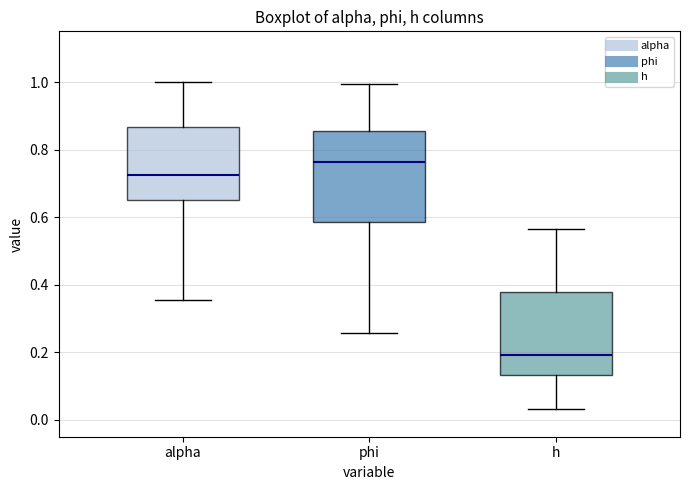

Reading left to right, transcribe this box plot: for each box, give where its median line is, the range the box spans, and where its two whiskers end, as read against the y-axis. The values are not printed on the chart, so give them approximately, as read against the axis.

alpha: median 0.72, box 0.64 to 0.86, whiskers 0.36 to 1.00
phi: median 0.76, box 0.58 to 0.86, whiskers 0.26 to 1.00
h: median 0.20, box 0.14 to 0.38, whiskers 0.04 to 0.56